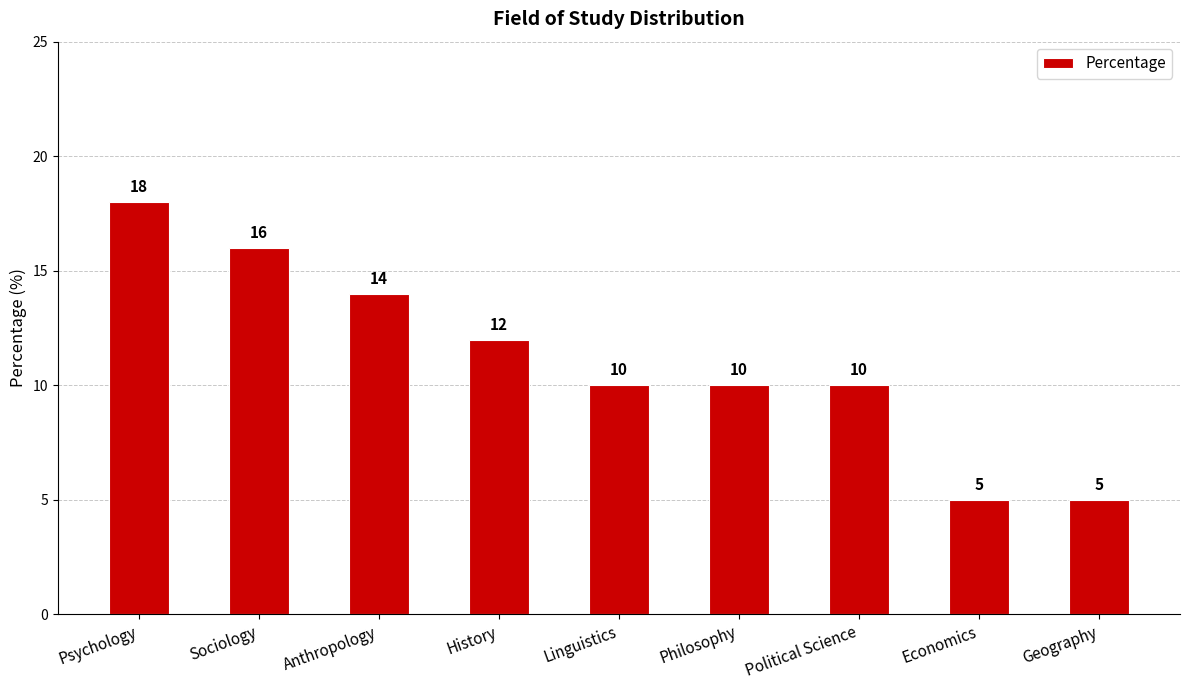

Reading right to left, what are all the values shown in this chart?

5	5	10	10	10	12	14	16	18